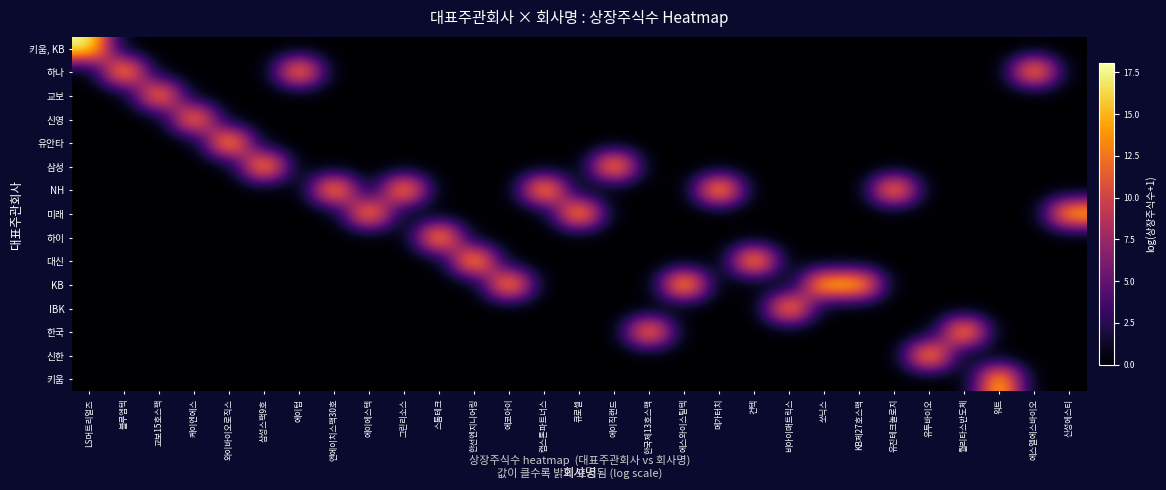

Reading left to right, what are all the values shown in this chart?

키움, KB: LS머트리얼즈=18.0	블루엠텍=0.0	교보15호스팩=0.0	케이엔에스=0.0	와이바이오로직스=0.0	삼성스팩9호=0.0	에이텀=0.0	엔에이치스팩30호=0.0	에이에스텍=0.0	그린리소스=0.0	스톰테크=0.0	한선엔지니어링=0.0	에코아이=0.0	캡스톤파트너스=0.0	큐로셀=0.0	에이직랜드=0.0	한국제13호스팩=0.0	에스와이스틸텍=0.0	메가터치=0.0	컨텍=0.0	비아이매트릭스=0.0	쏘닉스=0.0	KB제27호스팩=0.0	유진테크놀로지=0.0	유투바이오=0.0	퀄리타스반도체=0.0	워트=0.0	에스엘에스바이오=0.0	신성에스티=0.0
하나: LS머트리얼즈=0.0	블루엠텍=16.2	교보15호스팩=0.0	케이엔에스=0.0	와이바이오로직스=0.0	삼성스팩9호=0.0	에이텀=15.5	엔에이치스팩30호=0.0	에이에스텍=0.0	그린리소스=0.0	스톰테크=0.0	한선엔지니어링=0.0	에코아이=0.0	캡스톤파트너스=0.0	큐로셀=0.0	에이직랜드=0.0	한국제13호스팩=0.0	에스와이스틸텍=0.0	메가터치=0.0	컨텍=0.0	비아이매트릭스=0.0	쏘닉스=0.0	KB제27호스팩=0.0	유진테크놀로지=0.0	유투바이오=0.0	퀄리타스반도체=0.0	워트=0.0	에스엘에스바이오=15.9	신성에스티=0.0
교보: LS머트리얼즈=0.0	블루엠텍=0.0	교보15호스팩=15.2	케이엔에스=0.0	와이바이오로직스=0.0	삼성스팩9호=0.0	에이텀=0.0	엔에이치스팩30호=0.0	에이에스텍=0.0	그린리소스=0.0	스톰테크=0.0	한선엔지니어링=0.0	에코아이=0.0	캡스톤파트너스=0.0	큐로셀=0.0	에이직랜드=0.0	한국제13호스팩=0.0	에스와이스틸텍=0.0	메가터치=0.0	컨텍=0.0	비아이매트릭스=0.0	쏘닉스=0.0	KB제27호스팩=0.0	유진테크놀로지=0.0	유투바이오=0.0	퀄리타스반도체=0.0	워트=0.0	에스엘에스바이오=0.0	신성에스티=0.0
신영: LS머트리얼즈=0.0	블루엠텍=0.0	교보15호스팩=0.0	케이엔에스=15.2	와이바이오로직스=0.0	삼성스팩9호=0.0	에이텀=0.0	엔에이치스팩30호=0.0	에이에스텍=0.0	그린리소스=0.0	스톰테크=0.0	한선엔지니어링=0.0	에코아이=0.0	캡스톤파트너스=0.0	큐로셀=0.0	에이직랜드=0.0	한국제13호스팩=0.0	에스와이스틸텍=0.0	메가터치=0.0	컨텍=0.0	비아이매트릭스=0.0	쏘닉스=0.0	KB제27호스팩=0.0	유진테크놀로지=0.0	유투바이오=0.0	퀄리타스반도체=0.0	워트=0.0	에스엘에스바이오=0.0	신성에스티=0.0
유안타: LS머트리얼즈=0.0	블루엠텍=0.0	교보15호스팩=0.0	케이엔에스=0.0	와이바이오로직스=16.4	삼성스팩9호=0.0	에이텀=0.0	엔에이치스팩30호=0.0	에이에스텍=0.0	그린리소스=0.0	스톰테크=0.0	한선엔지니어링=0.0	에코아이=0.0	캡스톤파트너스=0.0	큐로셀=0.0	에이직랜드=0.0	한국제13호스팩=0.0	에스와이스틸텍=0.0	메가터치=0.0	컨텍=0.0	비아이매트릭스=0.0	쏘닉스=0.0	KB제27호스팩=0.0	유진테크놀로지=0.0	유투바이오=0.0	퀄리타스반도체=0.0	워트=0.0	에스엘에스바이오=0.0	신성에스티=0.0
삼성: LS머트리얼즈=0.0	블루엠텍=0.0	교보15호스팩=0.0	케이엔에스=0.0	와이바이오로직스=0.0	삼성스팩9호=16.2	에이텀=0.0	엔에이치스팩30호=0.0	에이에스텍=0.0	그린리소스=0.0	스톰테크=0.0	한선엔지니어링=0.0	에코아이=0.0	캡스톤파트너스=0.0	큐로셀=0.0	에이직랜드=16.2	한국제13호스팩=0.0	에스와이스틸텍=0.0	메가터치=0.0	컨텍=0.0	비아이매트릭스=0.0	쏘닉스=0.0	KB제27호스팩=0.0	유진테크놀로지=0.0	유투바이오=0.0	퀄리타스반도체=0.0	워트=0.0	에스엘에스바이오=0.0	신성에스티=0.0
NH: LS머트리얼즈=0.0	블루엠텍=0.0	교보15호스팩=0.0	케이엔에스=0.0	와이바이오로직스=0.0	삼성스팩9호=0.0	에이텀=0.0	엔에이치스팩30호=16.0	에이에스텍=0.0	그린리소스=15.9	스톰테크=0.0	한선엔지니어링=0.0	에코아이=0.0	캡스톤파트너스=16.4	큐로셀=0.0	에이직랜드=0.0	한국제13호스팩=0.0	에스와이스틸텍=0.0	메가터치=16.8	컨텍=0.0	비아이매트릭스=0.0	쏘닉스=0.0	KB제27호스팩=0.0	유진테크놀로지=15.6	유투바이오=0.0	퀄리타스반도체=0.0	워트=0.0	에스엘에스바이오=0.0	신성에스티=0.0
미래: LS머트리얼즈=0.0	블루엠텍=0.0	교보15호스팩=0.0	케이엔에스=0.0	와이바이오로직스=0.0	삼성스팩9호=0.0	에이텀=0.0	엔에이치스팩30호=0.0	에이에스텍=15.5	그린리소스=0.0	스톰테크=0.0	한선엔지니어링=0.0	에코아이=0.0	캡스톤파트너스=0.0	큐로셀=16.4	에이직랜드=0.0	한국제13호스팩=0.0	에스와이스틸텍=0.0	메가터치=0.0	컨텍=0.0	비아이매트릭스=0.0	쏘닉스=0.0	KB제27호스팩=0.0	유진테크놀로지=0.0	유투바이오=0.0	퀄리타스반도체=0.0	워트=0.0	에스엘에스바이오=0.0	신성에스티=16.0
하이: LS머트리얼즈=0.0	블루엠텍=0.0	교보15호스팩=0.0	케이엔에스=0.0	와이바이오로직스=0.0	삼성스팩9호=0.0	에이텀=0.0	엔에이치스팩30호=0.0	에이에스텍=0.0	그린리소스=0.0	스톰테크=16.4	한선엔지니어링=0.0	에코아이=0.0	캡스톤파트너스=0.0	큐로셀=0.0	에이직랜드=0.0	한국제13호스팩=0.0	에스와이스틸텍=0.0	메가터치=0.0	컨텍=0.0	비아이매트릭스=0.0	쏘닉스=0.0	KB제27호스팩=0.0	유진테크놀로지=0.0	유투바이오=0.0	퀄리타스반도체=0.0	워트=0.0	에스엘에스바이오=0.0	신성에스티=0.0
대신: LS머트리얼즈=0.0	블루엠텍=0.0	교보15호스팩=0.0	케이엔에스=0.0	와이바이오로직스=0.0	삼성스팩9호=0.0	에이텀=0.0	엔에이치스팩30호=0.0	에이에스텍=0.0	그린리소스=0.0	스톰테크=0.0	한선엔지니어링=16.6	에코아이=0.0	캡스톤파트너스=0.0	큐로셀=0.0	에이직랜드=0.0	한국제13호스팩=0.0	에스와이스틸텍=0.0	메가터치=0.0	컨텍=16.5	비아이매트릭스=0.0	쏘닉스=0.0	KB제27호스팩=0.0	유진테크놀로지=0.0	유투바이오=0.0	퀄리타스반도체=0.0	워트=0.0	에스엘에스바이오=0.0	신성에스티=0.0
KB: LS머트리얼즈=0.0	블루엠텍=0.0	교보15호스팩=0.0	케이엔에스=0.0	와이바이오로직스=0.0	삼성스팩9호=0.0	에이텀=0.0	엔에이치스팩30호=0.0	에이에스텍=0.0	그린리소스=0.0	스톰테크=0.0	한선엔지니어링=0.0	에코아이=16.1	캡스톤파트너스=0.0	큐로셀=0.0	에이직랜드=0.0	한국제13호스팩=0.0	에스와이스틸텍=17.2	메가터치=0.0	컨텍=0.0	비아이매트릭스=0.0	쏘닉스=16.7	KB제27호스팩=16.4	유진테크놀로지=0.0	유투바이오=0.0	퀄리타스반도체=0.0	워트=0.0	에스엘에스바이오=0.0	신성에스티=0.0
IBK: LS머트리얼즈=0.0	블루엠텍=0.0	교보15호스팩=0.0	케이엔에스=0.0	와이바이오로직스=0.0	삼성스팩9호=0.0	에이텀=0.0	엔에이치스팩30호=0.0	에이에스텍=0.0	그린리소스=0.0	스톰테크=0.0	한선엔지니어링=0.0	에코아이=0.0	캡스톤파트너스=0.0	큐로셀=0.0	에이직랜드=0.0	한국제13호스팩=0.0	에스와이스틸텍=0.0	메가터치=0.0	컨텍=0.0	비아이매트릭스=15.8	쏘닉스=0.0	KB제27호스팩=0.0	유진테크놀로지=0.0	유투바이오=0.0	퀄리타스반도체=0.0	워트=0.0	에스엘에스바이오=0.0	신성에스티=0.0
한국: LS머트리얼즈=0.0	블루엠텍=0.0	교보15호스팩=0.0	케이엔에스=0.0	와이바이오로직스=0.0	삼성스팩9호=0.0	에이텀=0.0	엔에이치스팩30호=0.0	에이에스텍=0.0	그린리소스=0.0	스톰테크=0.0	한선엔지니어링=0.0	에코아이=0.0	캡스톤파트너스=0.0	큐로셀=0.0	에이직랜드=0.0	한국제13호스팩=15.3	에스와이스틸텍=0.0	메가터치=0.0	컨텍=0.0	비아이매트릭스=0.0	쏘닉스=0.0	KB제27호스팩=0.0	유진테크놀로지=0.0	유투바이오=0.0	퀄리타스반도체=16.1	워트=0.0	에스엘에스바이오=0.0	신성에스티=0.0
신한: LS머트리얼즈=0.0	블루엠텍=0.0	교보15호스팩=0.0	케이엔에스=0.0	와이바이오로직스=0.0	삼성스팩9호=0.0	에이텀=0.0	엔에이치스팩30호=0.0	에이에스텍=0.0	그린리소스=0.0	스톰테크=0.0	한선엔지니어링=0.0	에코아이=0.0	캡스톤파트너스=0.0	큐로셀=0.0	에이직랜드=0.0	한국제13호스팩=0.0	에스와이스틸텍=0.0	메가터치=0.0	컨텍=0.0	비아이매트릭스=0.0	쏘닉스=0.0	KB제27호스팩=0.0	유진테크놀로지=0.0	유투바이오=16.2	퀄리타스반도체=0.0	워트=0.0	에스엘에스바이오=0.0	신성에스티=0.0
키움: LS머트리얼즈=0.0	블루엠텍=0.0	교보15호스팩=0.0	케이엔에스=0.0	와이바이오로직스=0.0	삼성스팩9호=0.0	에이텀=0.0	엔에이치스팩30호=0.0	에이에스텍=0.0	그린리소스=0.0	스톰테크=0.0	한선엔지니어링=0.0	에코아이=0.0	캡스톤파트너스=0.0	큐로셀=0.0	에이직랜드=0.0	한국제13호스팩=0.0	에스와이스틸텍=0.0	메가터치=0.0	컨텍=0.0	비아이매트릭스=0.0	쏘닉스=0.0	KB제27호스팩=0.0	유진테크놀로지=0.0	유투바이오=0.0	퀄리타스반도체=0.0	워트=16.6	에스엘에스바이오=0.0	신성에스티=0.0